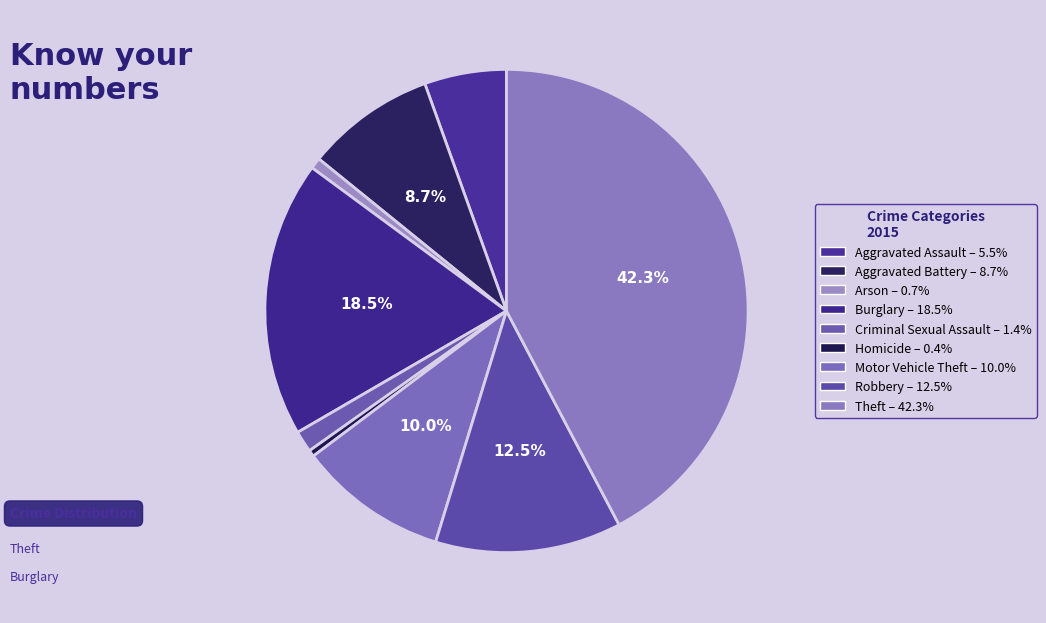

Which slice is the largest?

Theft